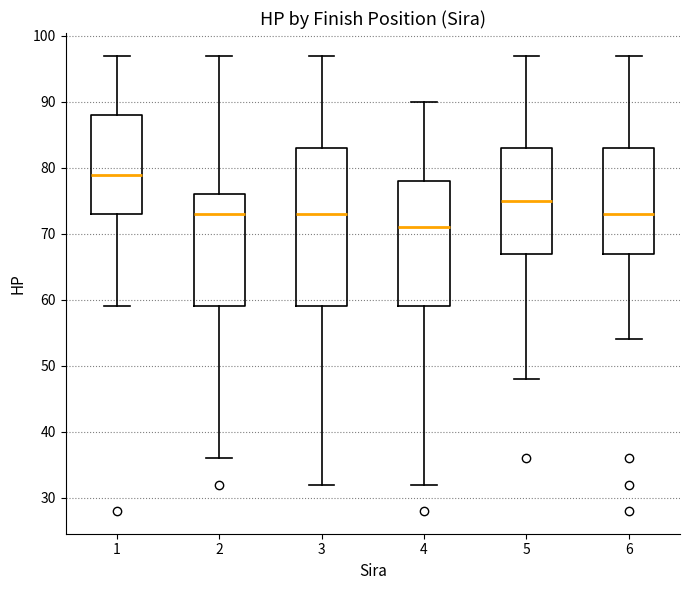

Which box is the tallest, from its lower edge to its upper edge?

3